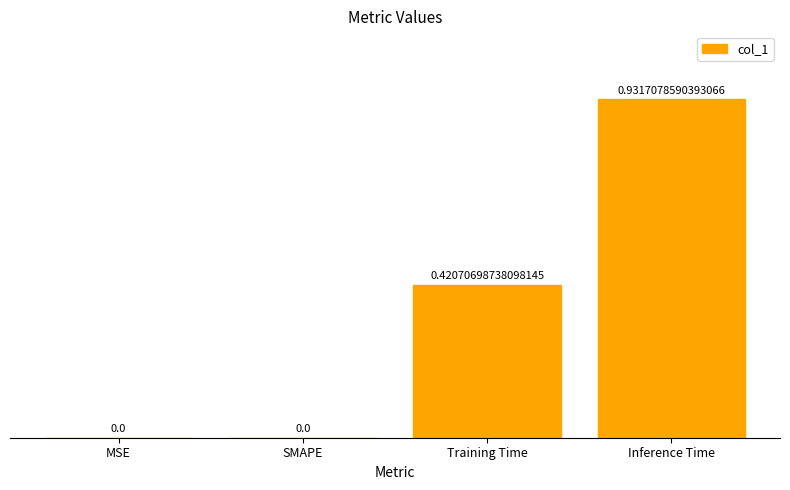

Which category has the highest value across all series?

Inference Time